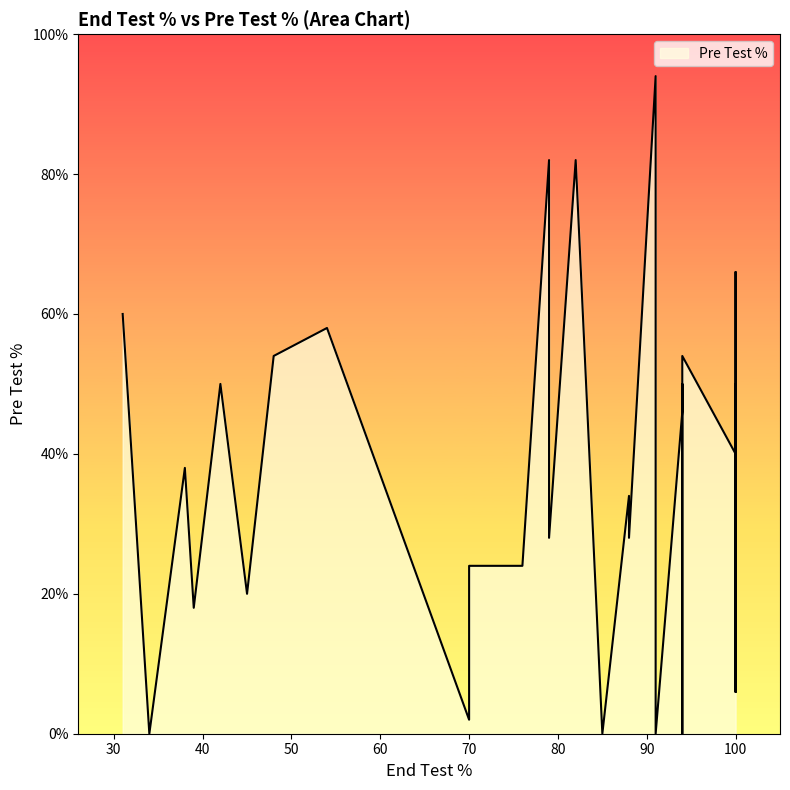

What is the difference between the values at 85 and 91?

94